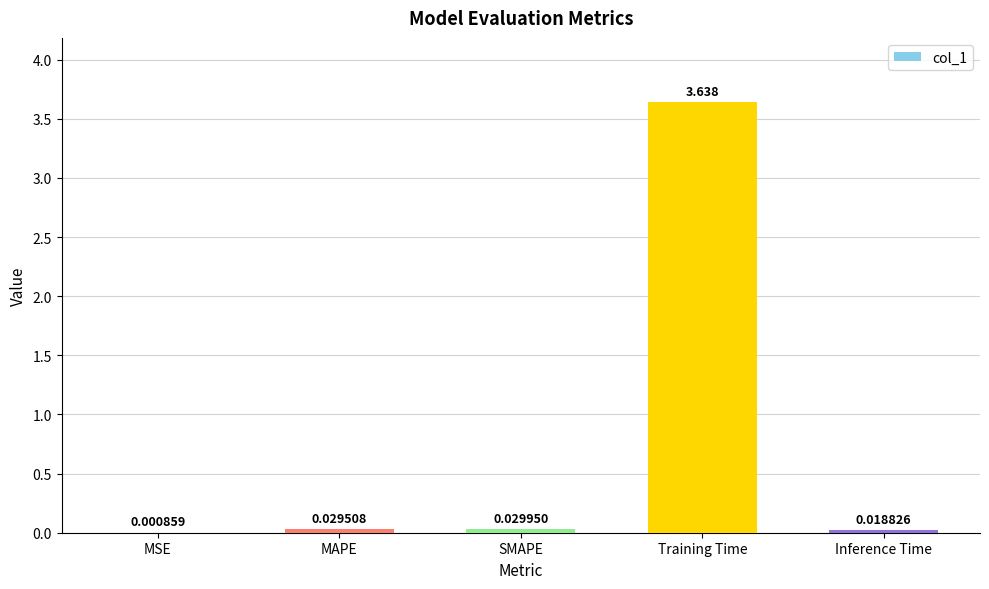

At which category does the chart reach its peak across all series?

Training Time